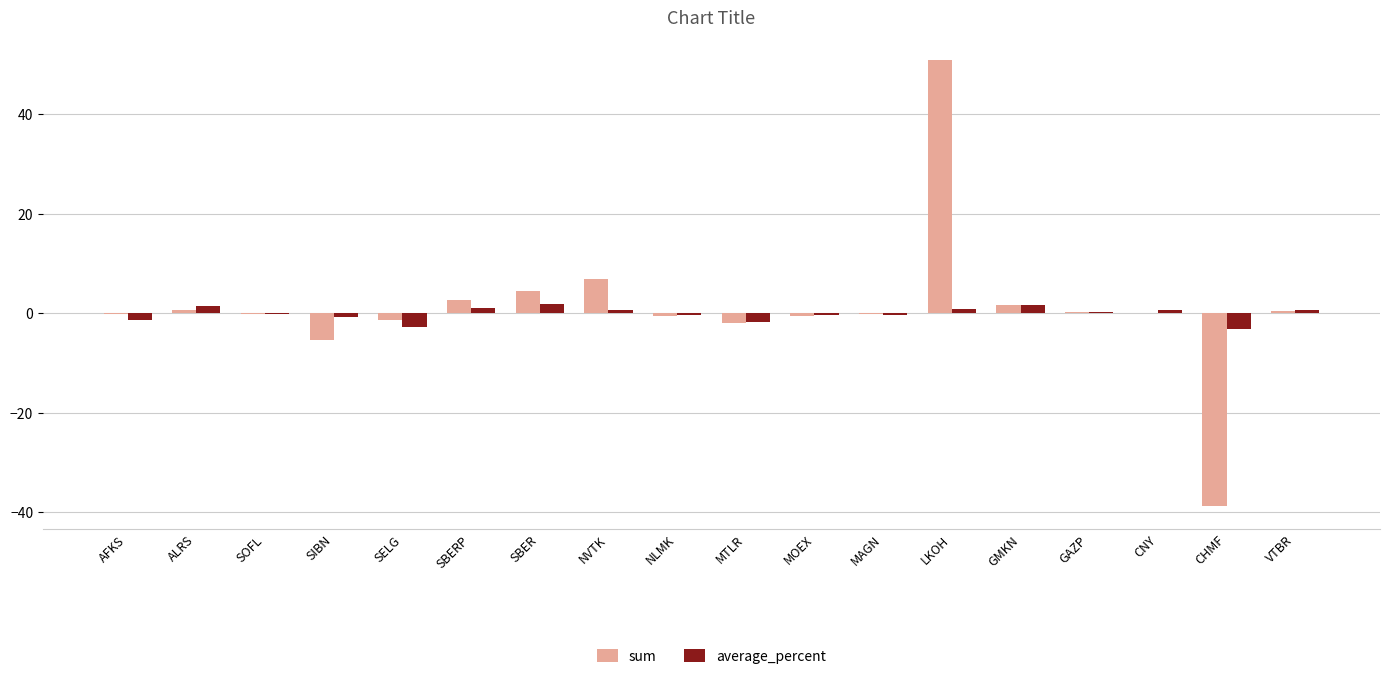

Count the number of categories in the chart.

18